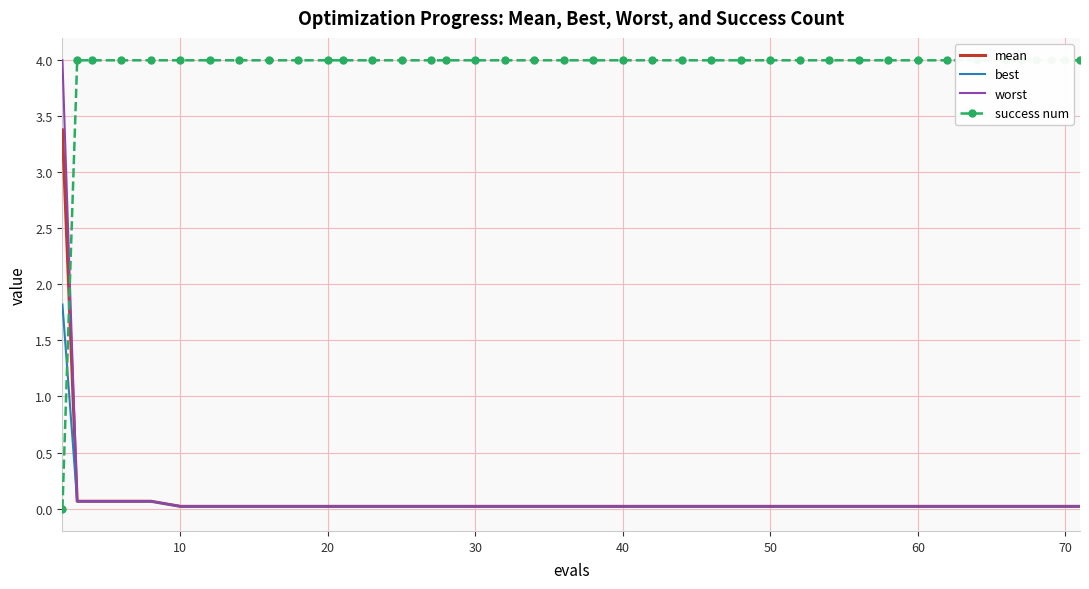

Reading left to right, extract all data points from this chart.

mean: 3.4	0.1	0.1	0.1	0.1	0.0	0.0	0.0	0.0	0.0	0.0	0.0	0.0	0.0	0.0	0.0	0.0	0.0	0.0	0.0	0.0	0.0	0.0	0.0	0.0	0.0	0.0	0.0	0.0	0.0	0.0	0.0	0.0	0.0	0.0	0.0	0.0	0.0	0.0	0.0
best: 1.8	0.1	0.1	0.1	0.1	0.0	0.0	0.0	0.0	0.0	0.0	0.0	0.0	0.0	0.0	0.0	0.0	0.0	0.0	0.0	0.0	0.0	0.0	0.0	0.0	0.0	0.0	0.0	0.0	0.0	0.0	0.0	0.0	0.0	0.0	0.0	0.0	0.0	0.0	0.0
worst: 4.0	0.1	0.1	0.1	0.1	0.0	0.0	0.0	0.0	0.0	0.0	0.0	0.0	0.0	0.0	0.0	0.0	0.0	0.0	0.0	0.0	0.0	0.0	0.0	0.0	0.0	0.0	0.0	0.0	0.0	0.0	0.0	0.0	0.0	0.0	0.0	0.0	0.0	0.0	0.0
success num: 0.0	4.0	4.0	4.0	4.0	4.0	4.0	4.0	4.0	4.0	4.0	4.0	4.0	4.0	4.0	4.0	4.0	4.0	4.0	4.0	4.0	4.0	4.0	4.0	4.0	4.0	4.0	4.0	4.0	4.0	4.0	4.0	4.0	4.0	4.0	4.0	4.0	4.0	4.0	4.0